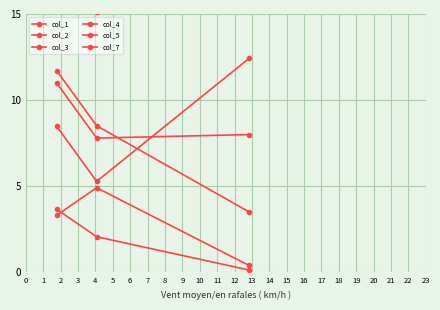

Which series has the largest total across all categories?

col_7